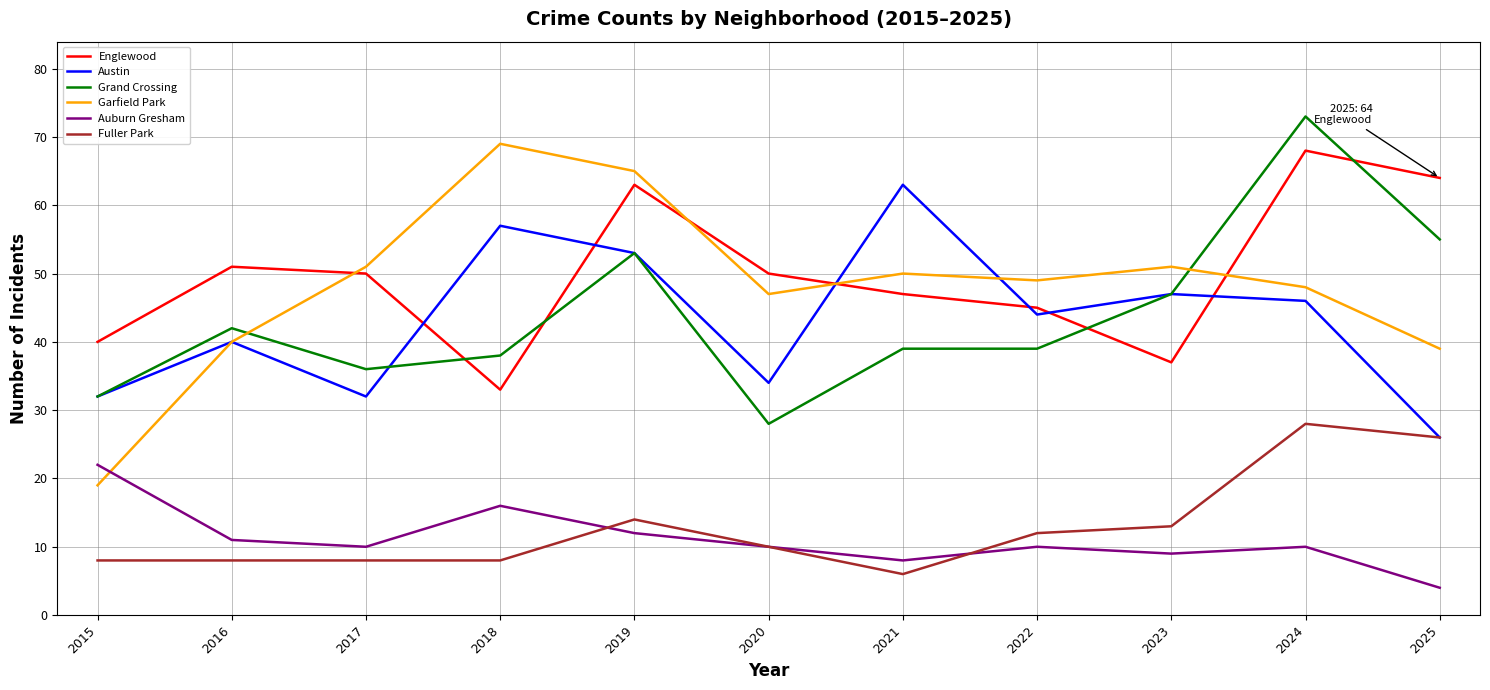

How many interior local peaks does the Englewood series have?

3